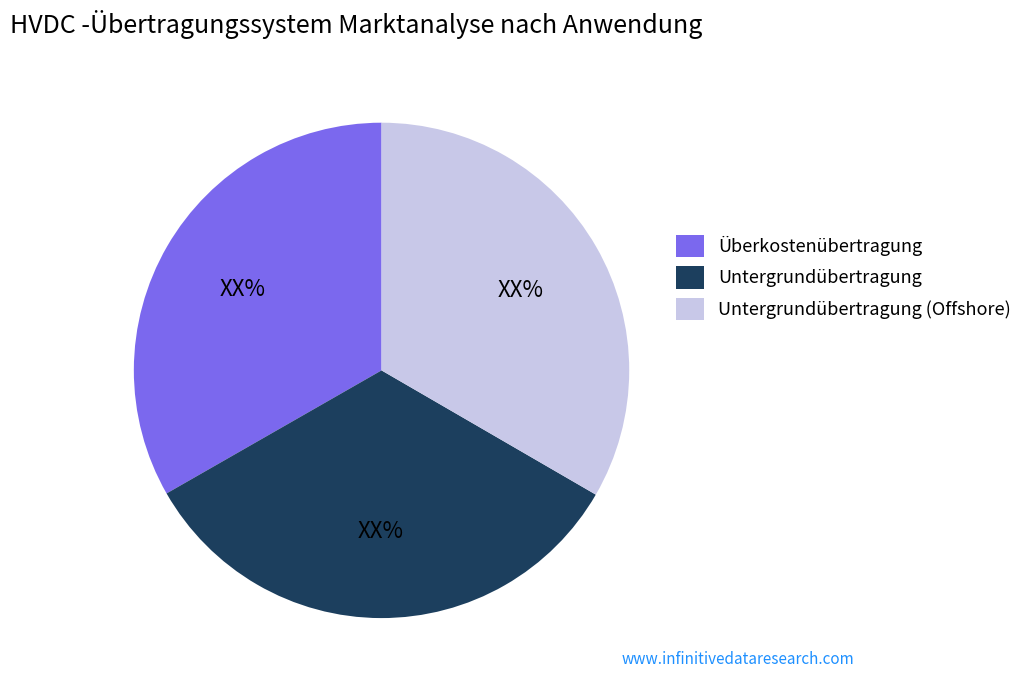

Is there any slice that represents more than half of the pie?

No